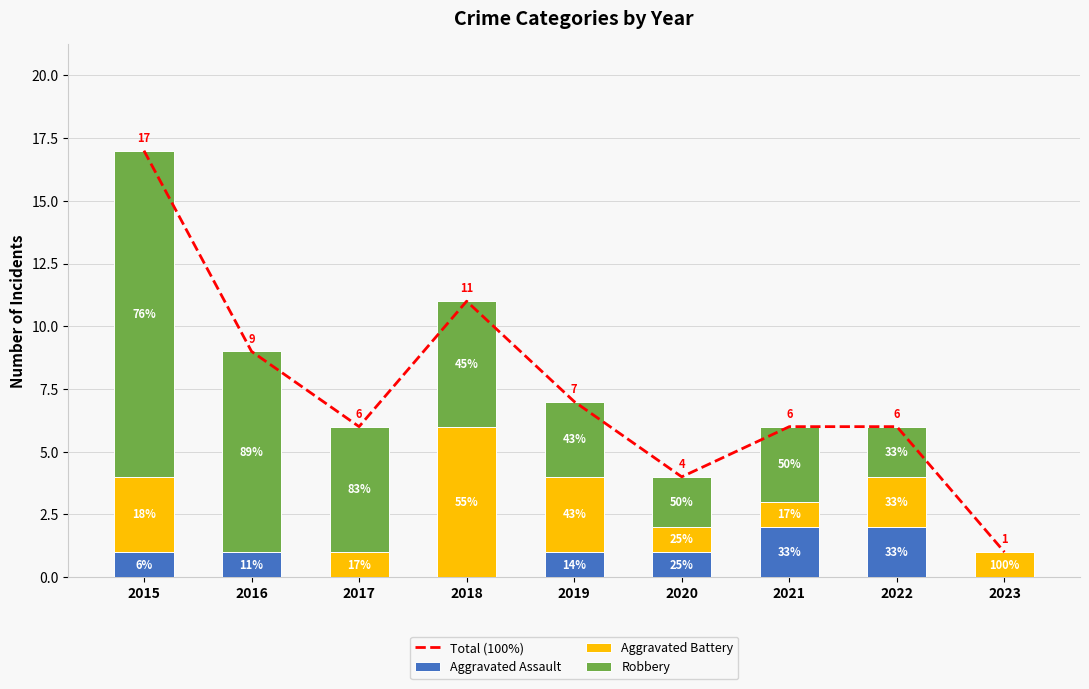

Is it true that Aggravated Battery equals 1 at 2019?

False